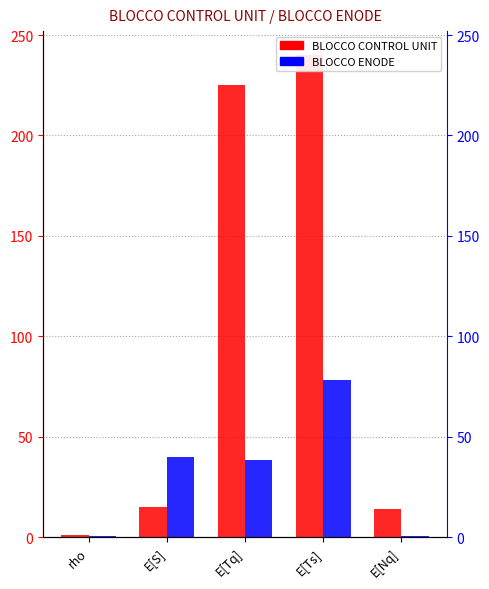

Rank the series at rho from highest to lowest value.

BLOCCO CONTROL UNIT, BLOCCO ENODE